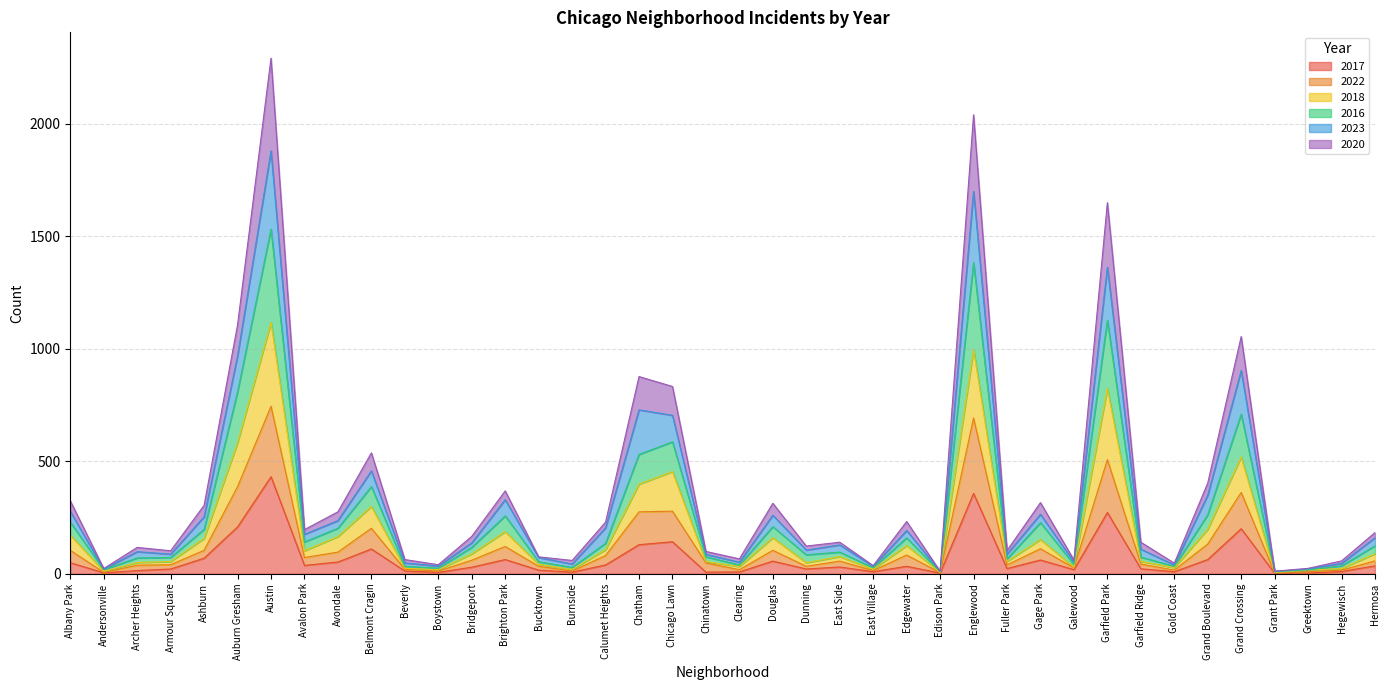

What are all the series names shown in the legend?

2017, 2022, 2018, 2016, 2023, 2020